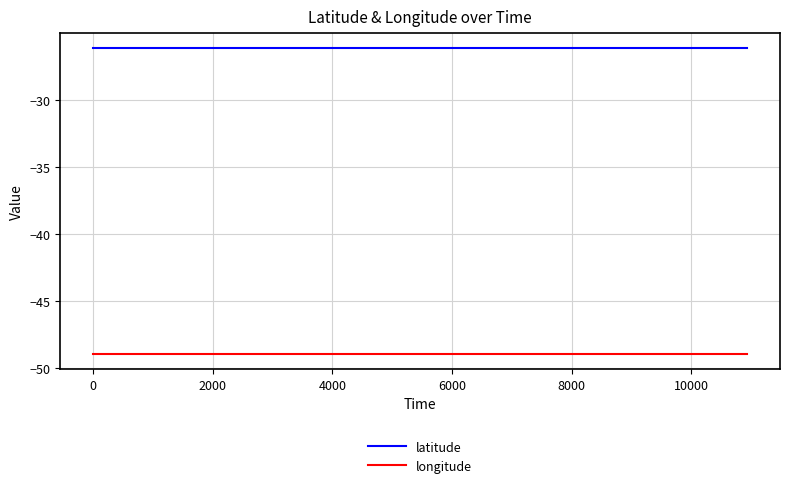

List the series in order of their overall mean, highest first.

latitude, longitude